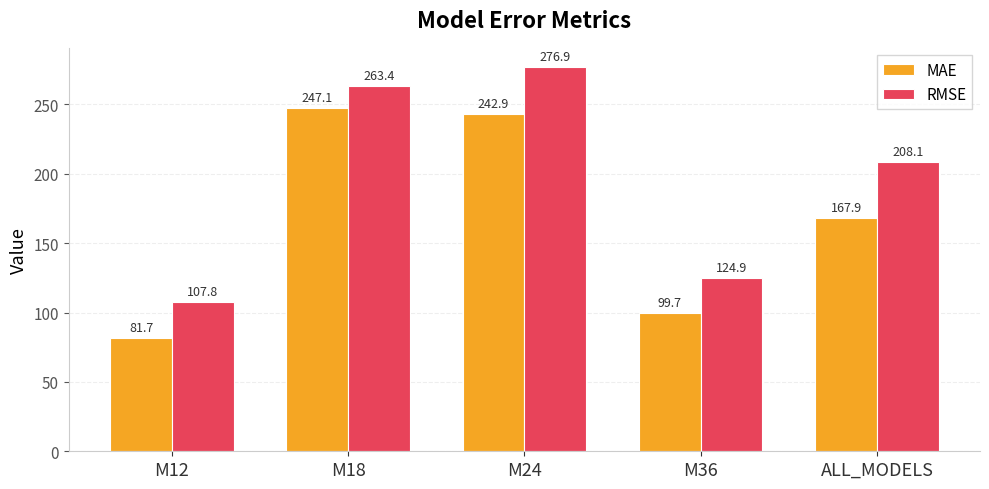

Rank the series by their maximum value, from lowest to highest.

MAE, RMSE